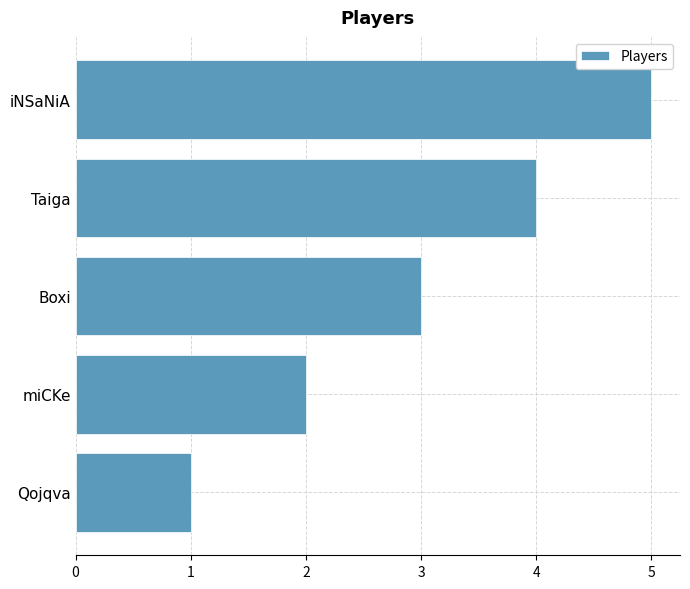

What is the change in value from Qojqva to Boxi?

+2